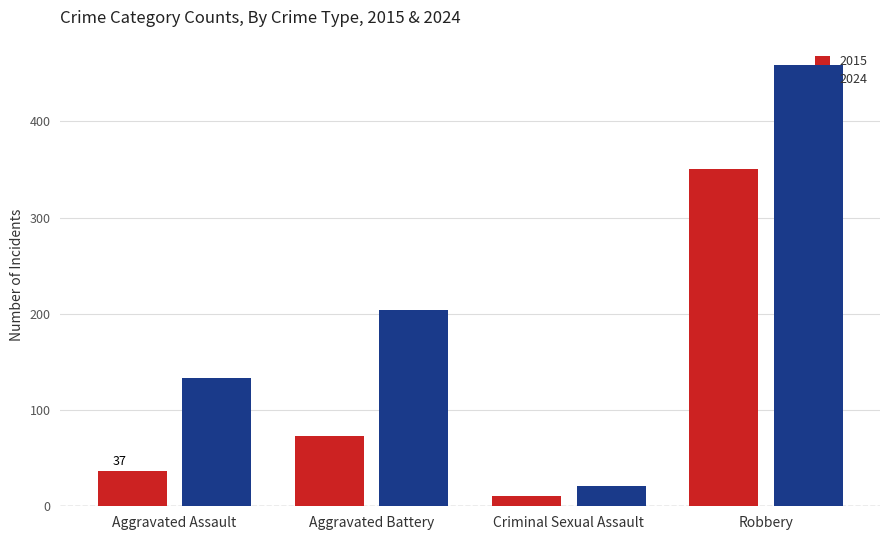

Reading right to left, list all the values displayed in this chart.

2015: Robbery=350	Criminal Sexual Assault=11	Aggravated Battery=73	Aggravated Assault=37
2024: Robbery=459	Criminal Sexual Assault=21	Aggravated Battery=204	Aggravated Assault=133